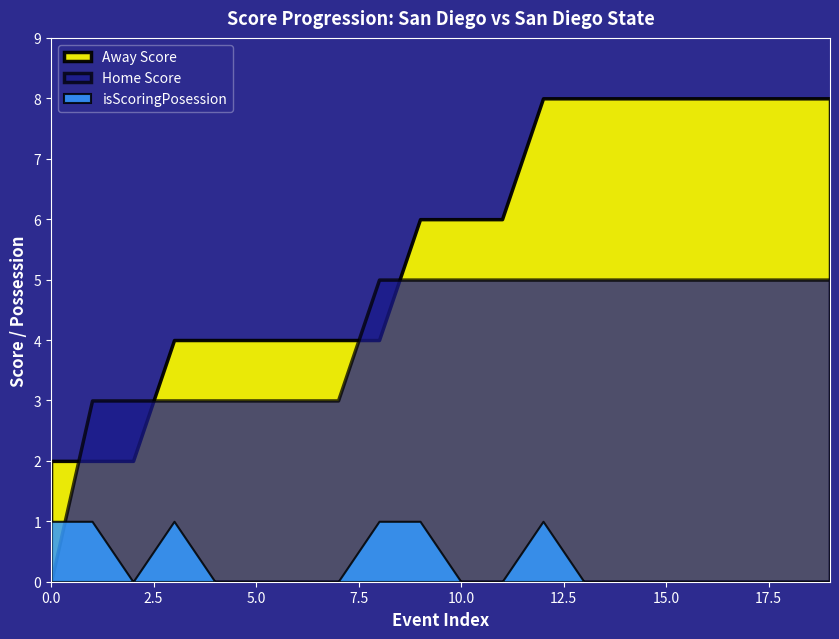

What is the spread (max minus min) of values at 6?

4